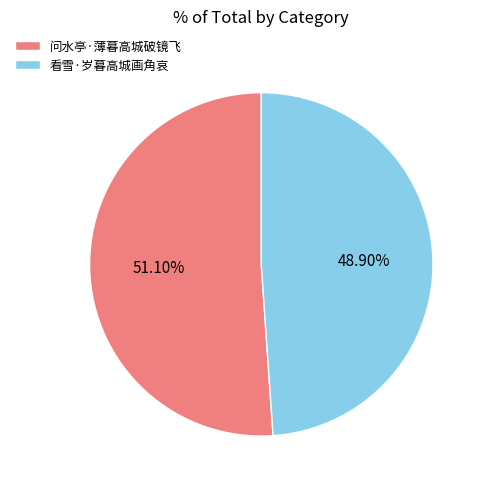

Approximately how many times larger is the value at 问水亭·薄暮高城破镜飞 compared to 看雪·岁暮高城画角哀?

1.0